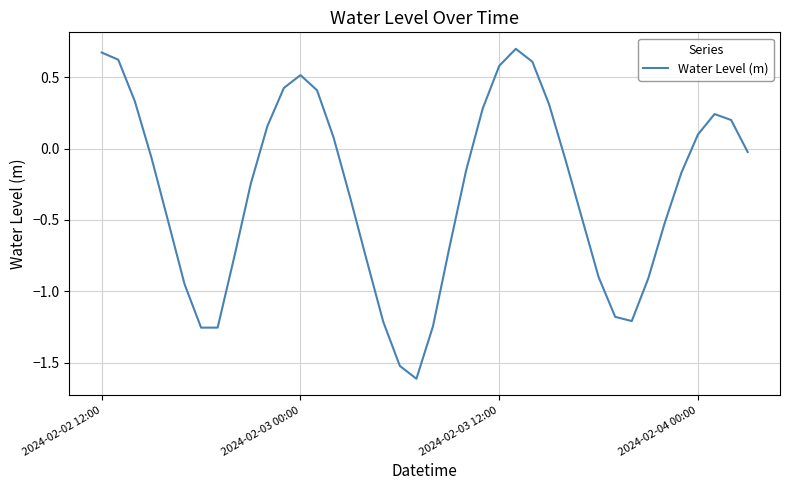

How many interior local peaks (higher than both neighbors) does the data have?

3